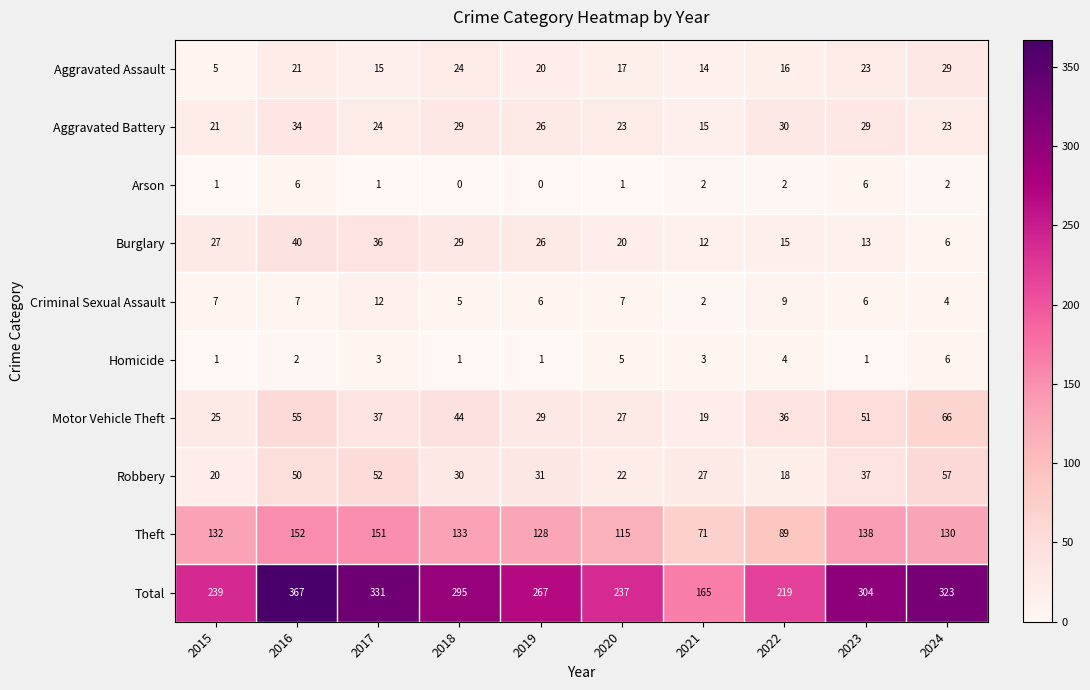

Which series has the widest spread of values?

Total